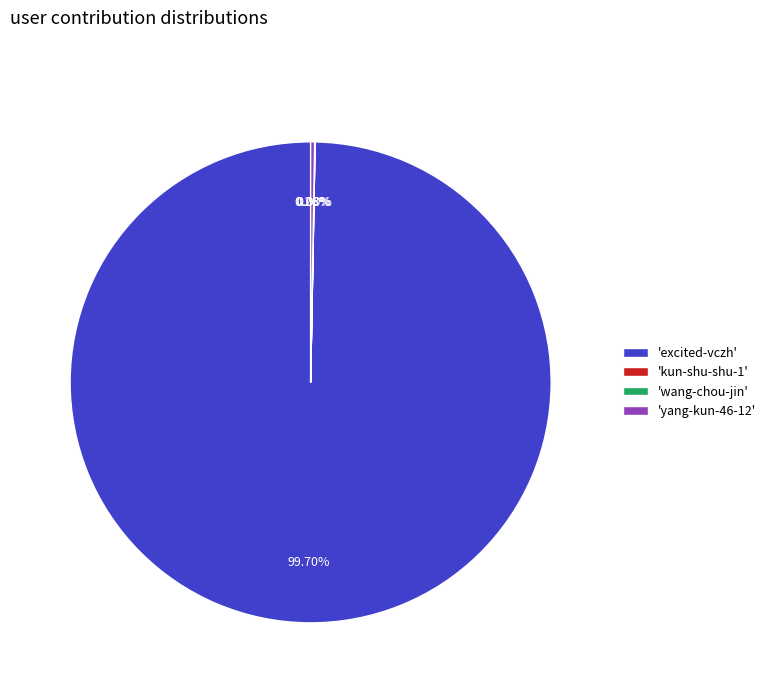

Which category accounts for the majority?

'excited-vczh'